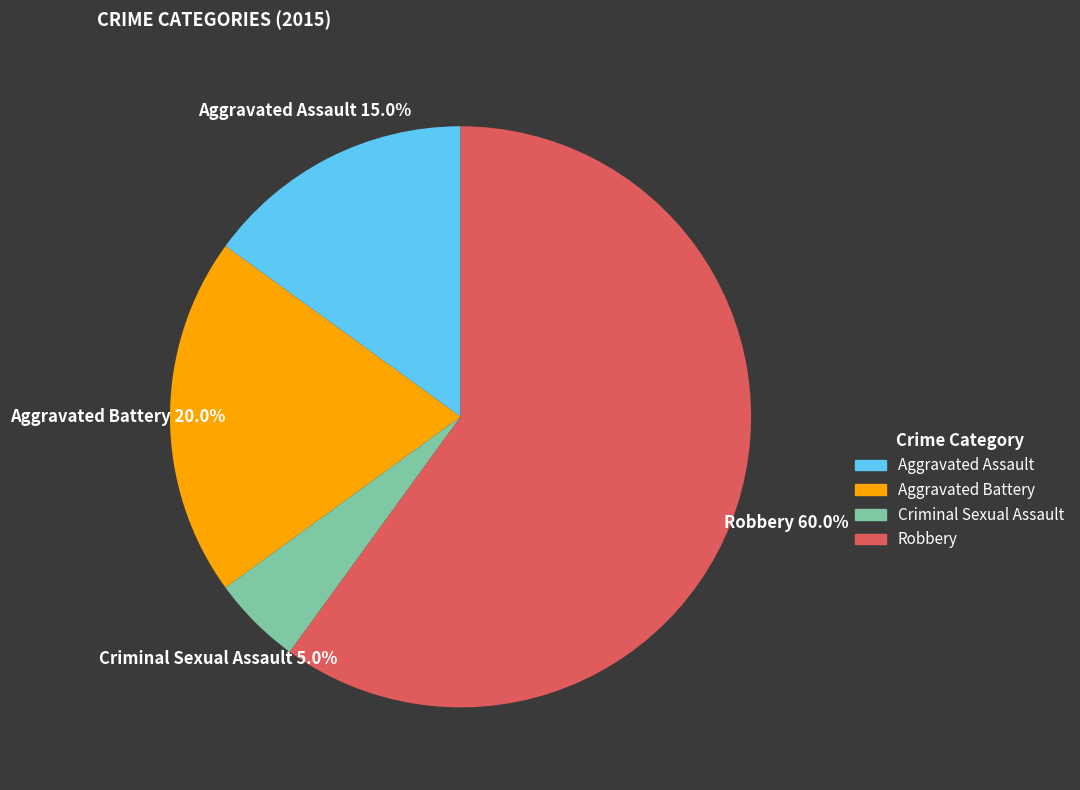

Which slice represents more than half of the pie?

Robbery